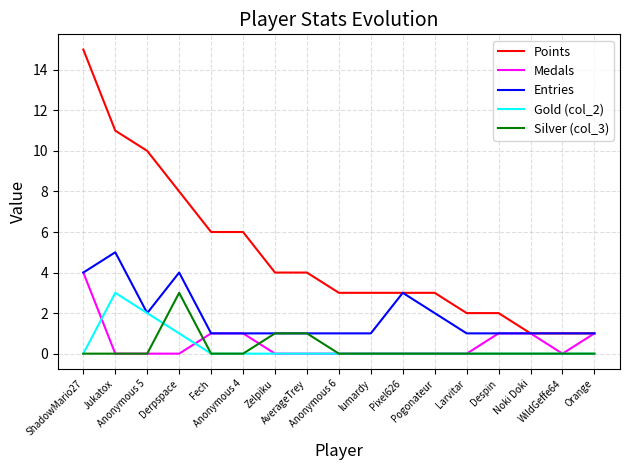

What is the maximum value for Medals?

4